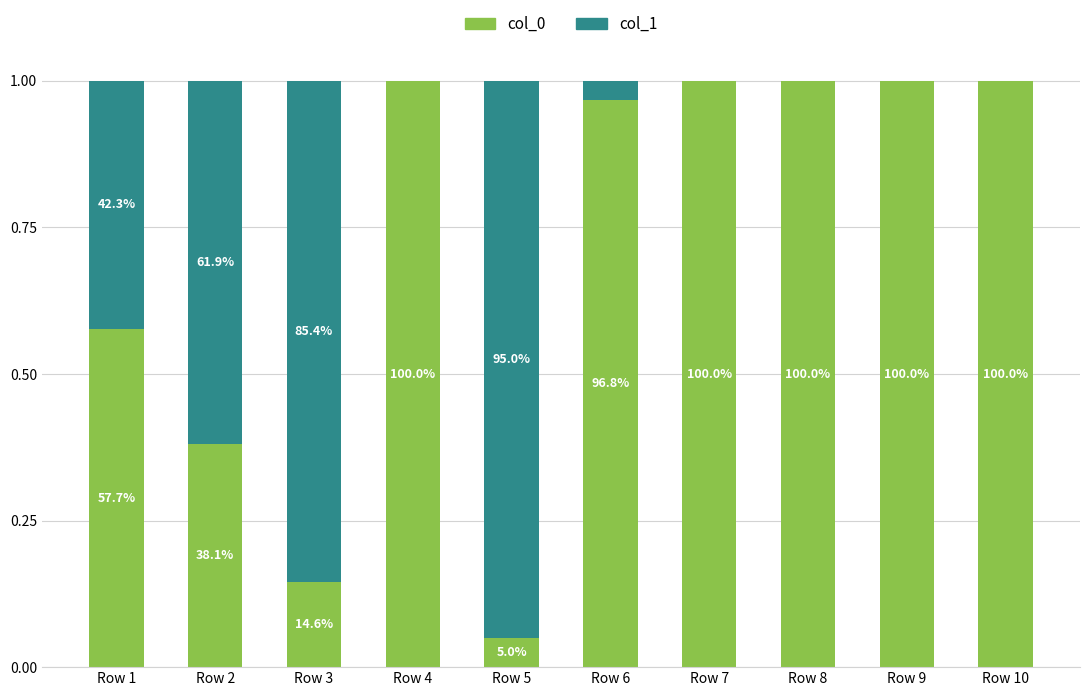

What is the sum of the col_0 values at Row 1 and Row 8?

1.6